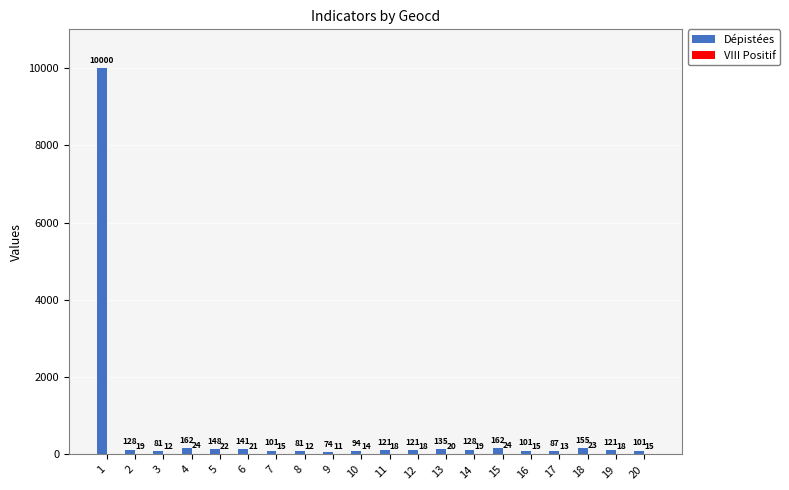

Read the Dépistées value at 1, to the nearest 50.

10000